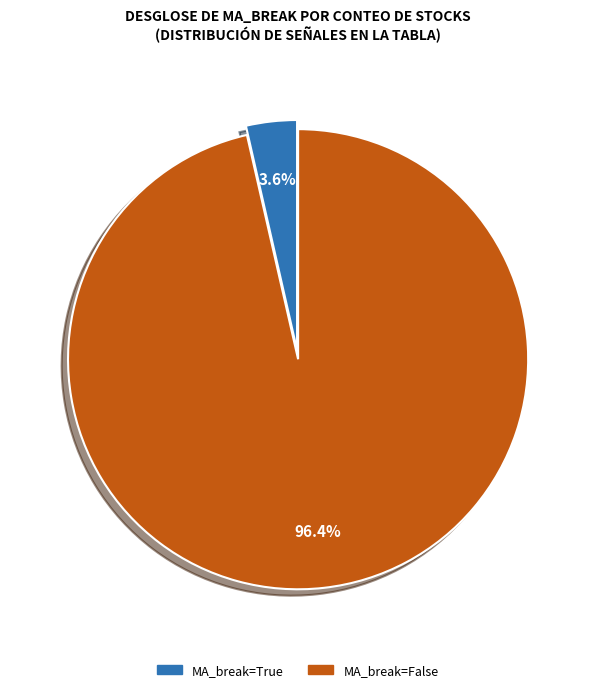

Is there any slice that represents more than half of the pie?

Yes